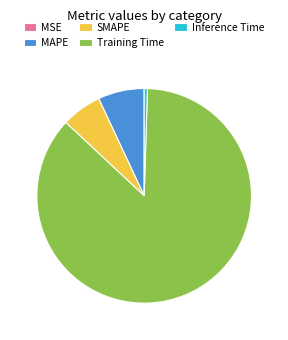

Is the sum of Training Time and SMAPE greater than half?

Yes